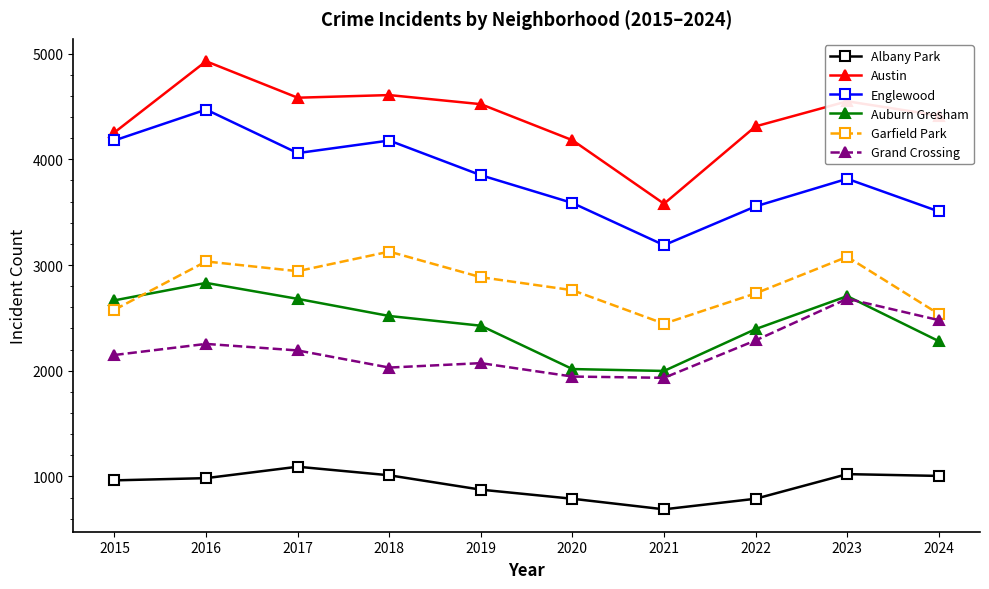

What value does the Albany Park series have at 2018?

1011